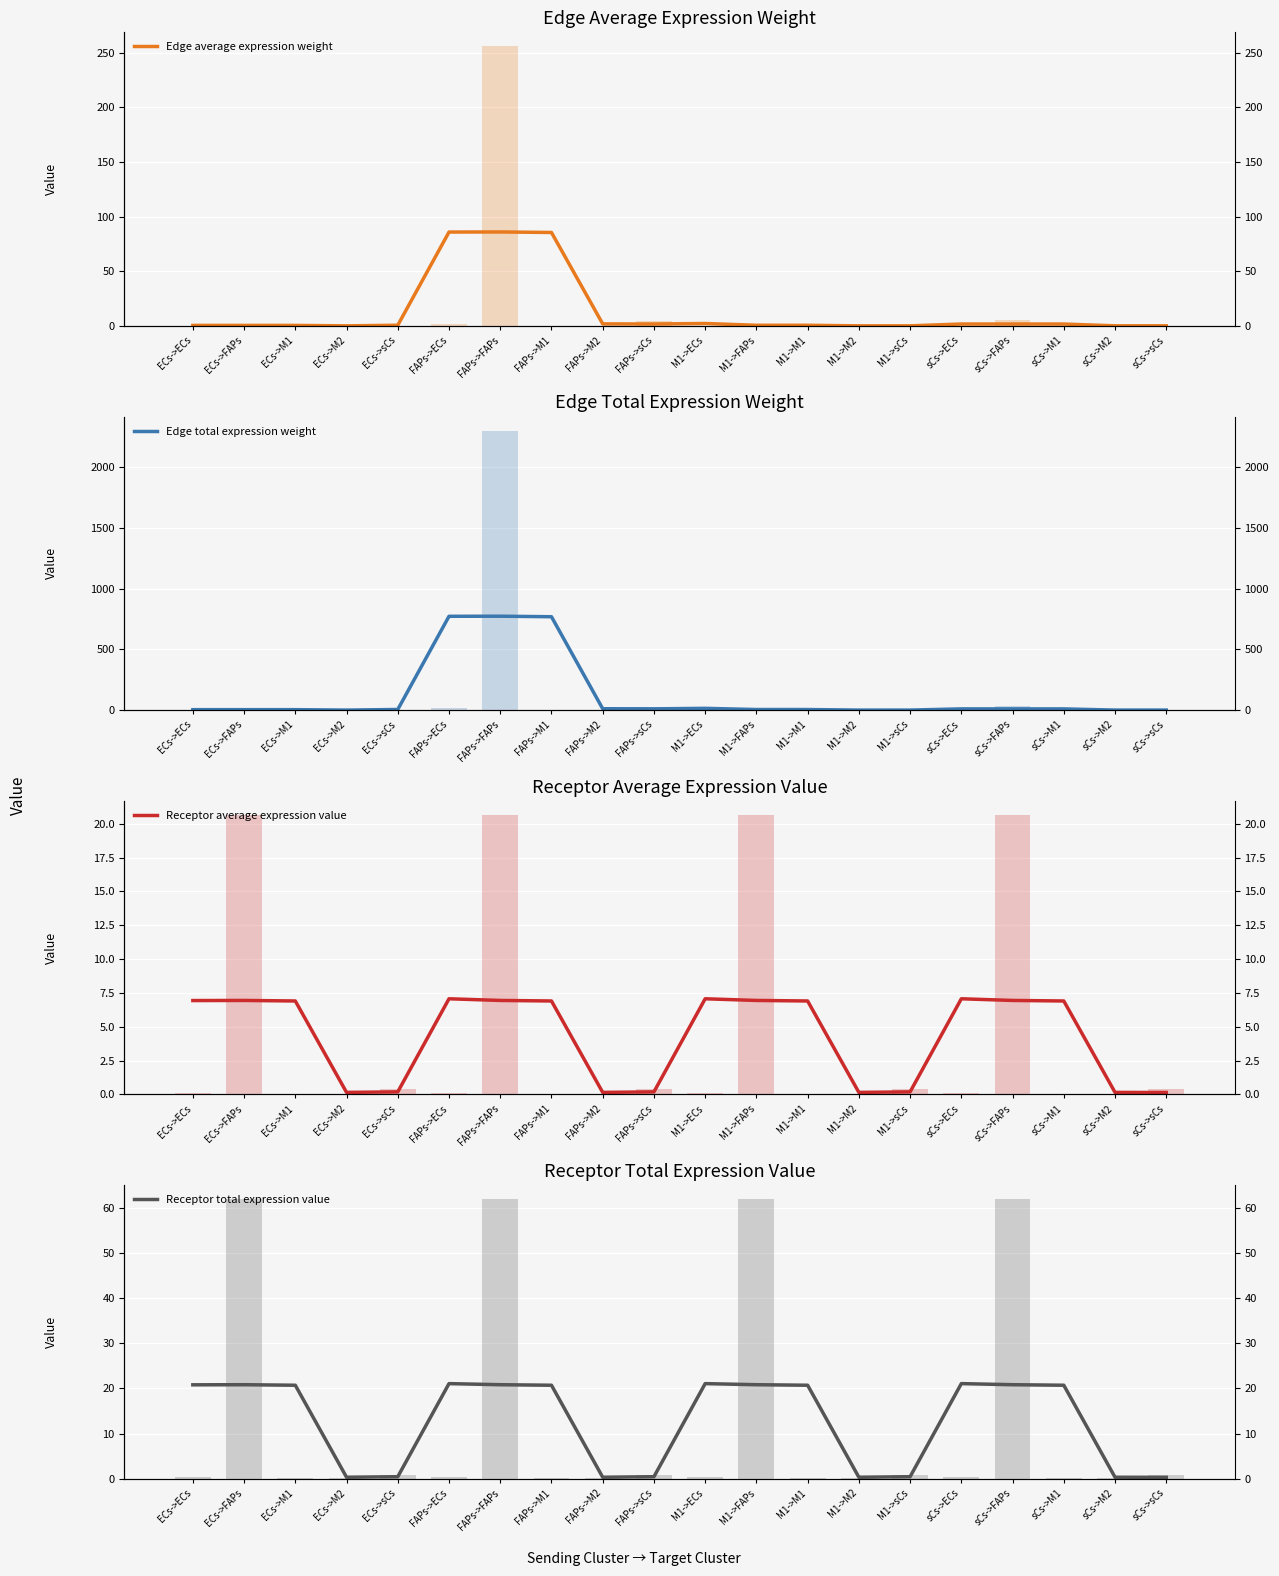

Reading right to left, list all the values displayed in this chart.

Edge average expression weight: 0.0	0.0	1.7	1.7	1.7	0.0	0.0	0.5	0.5	2.2	1.7	1.8	85.5	85.9	85.9	0.6	0.0	0.4	0.4	0.4
Edge total expression weight: 0.1	0.1	10.0	10.1	10.1	0.1	0.1	4.8	4.8	14.5	10.5	11.3	769.1	773.5	772.7	5.1	0.1	3.7	3.7	3.7
Receptor average expression value: 0.1	0.1	6.9	6.9	7.1	0.2	0.1	6.9	6.9	7.1	0.2	0.1	6.9	6.9	7.1	0.2	0.1	6.9	6.9	6.9
Receptor total expression value: 0.3	0.3	20.7	20.8	21.1	0.4	0.3	20.7	20.8	21.1	0.4	0.3	20.7	20.8	21.1	0.4	0.3	20.7	20.8	20.8